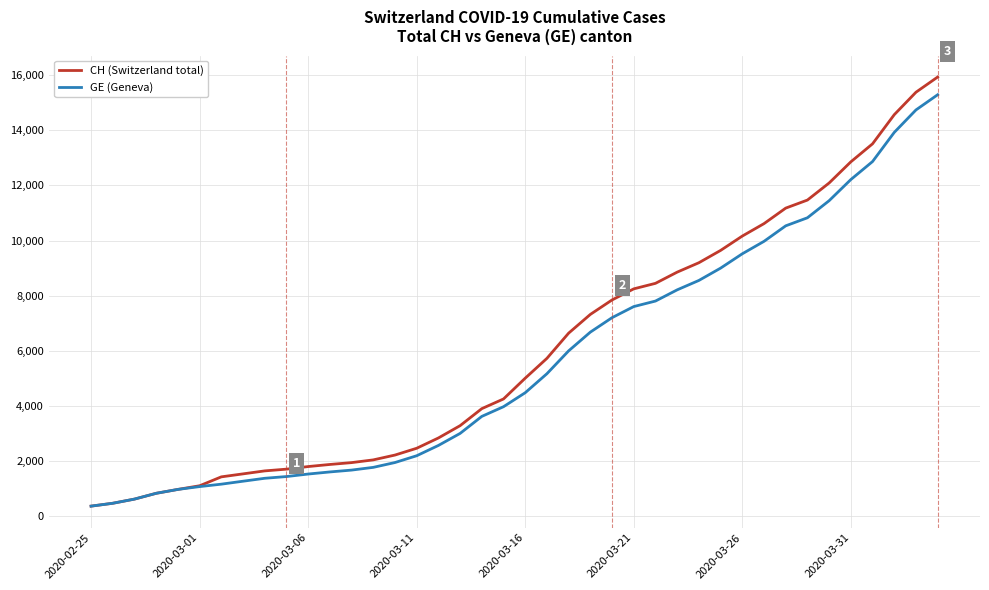

What is the minimum value shown in the chart?

375